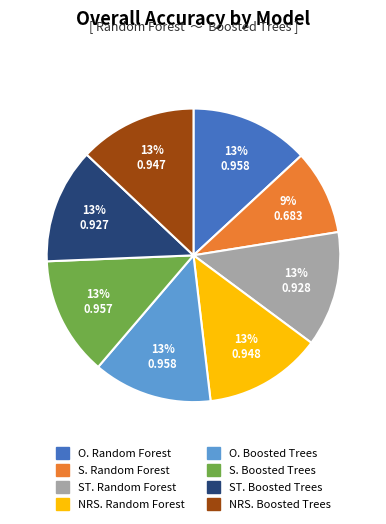

True or false: ST. Random Forest accounts for 20% of the total.

False